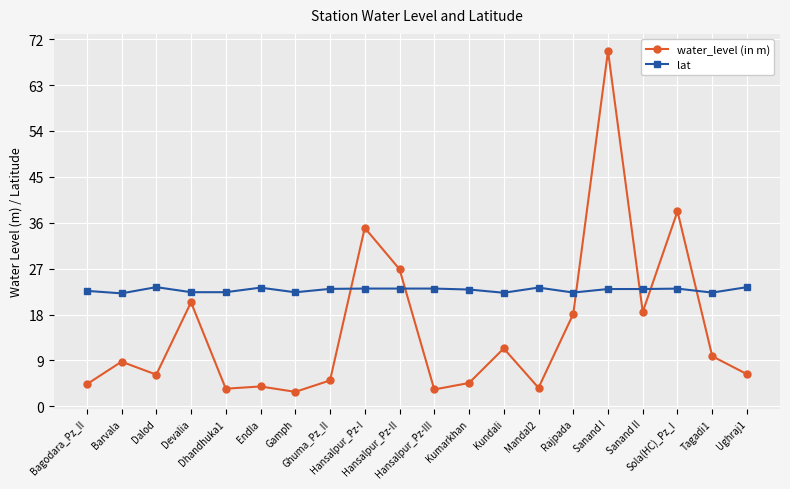

The lat series shows 22.3 at Rajpada. True or false?

True